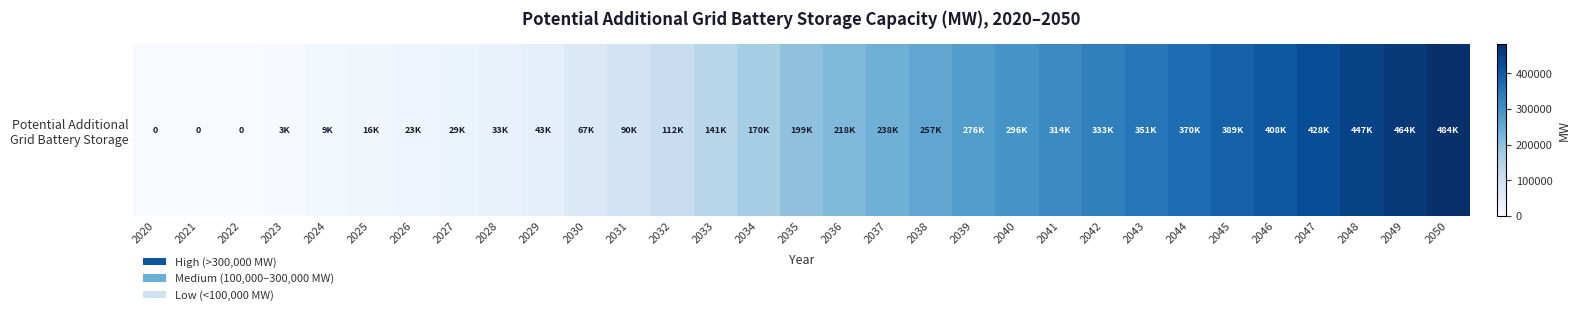

What is the maximum value shown in the chart?

483717.0